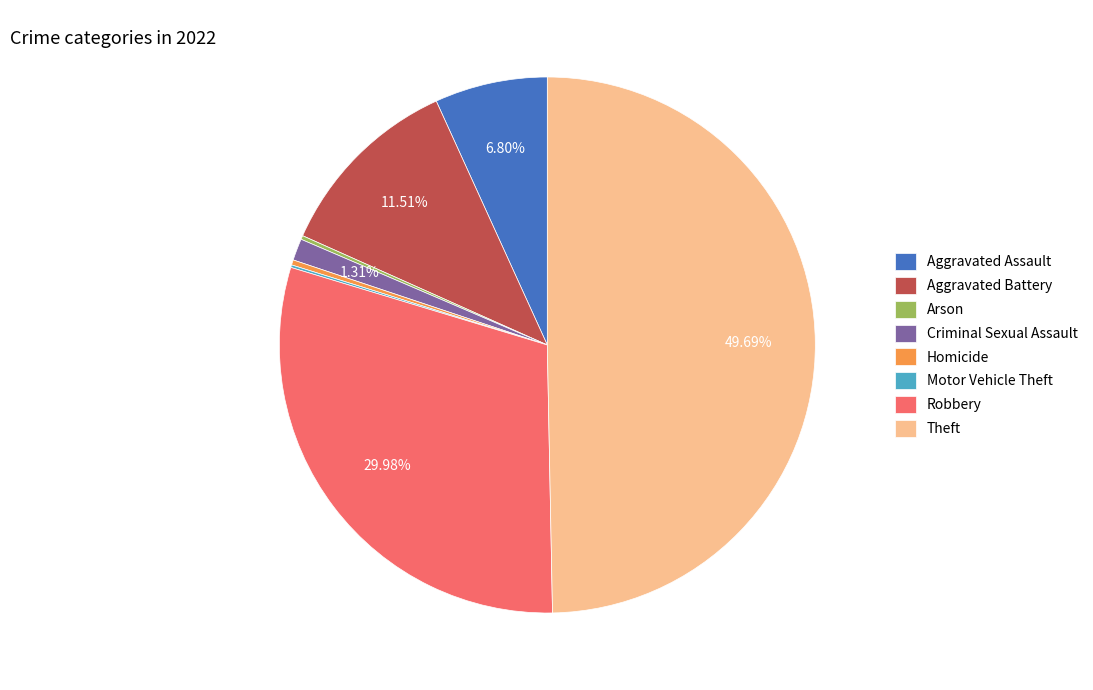

To the nearest percent, what is the difference between the largest and smallest slice percentages?

50%